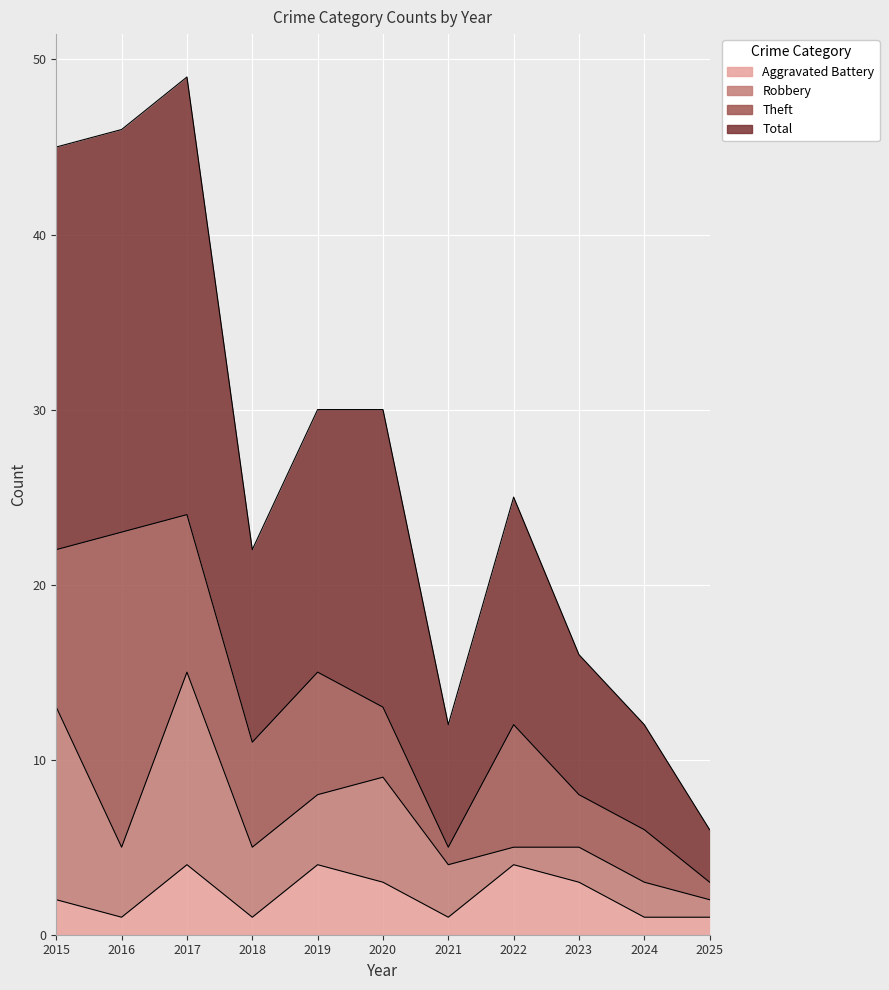

Is the value of Aggravated Battery at 2015 greater than the value of Total at 2024?

No